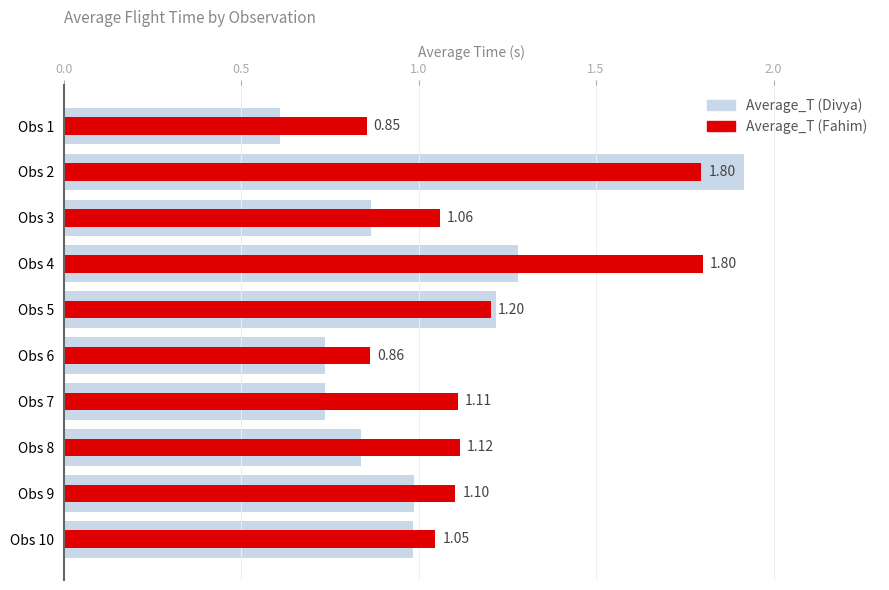

Reading right to left, extract all data points from this chart.

Average_T (Divya): 1.0	1.0	0.8	0.7	0.7	1.2	1.3	0.9	1.9	0.6
Average_T (Fahim): 1.0	1.1	1.1	1.1	0.9	1.2	1.8	1.1	1.8	0.9